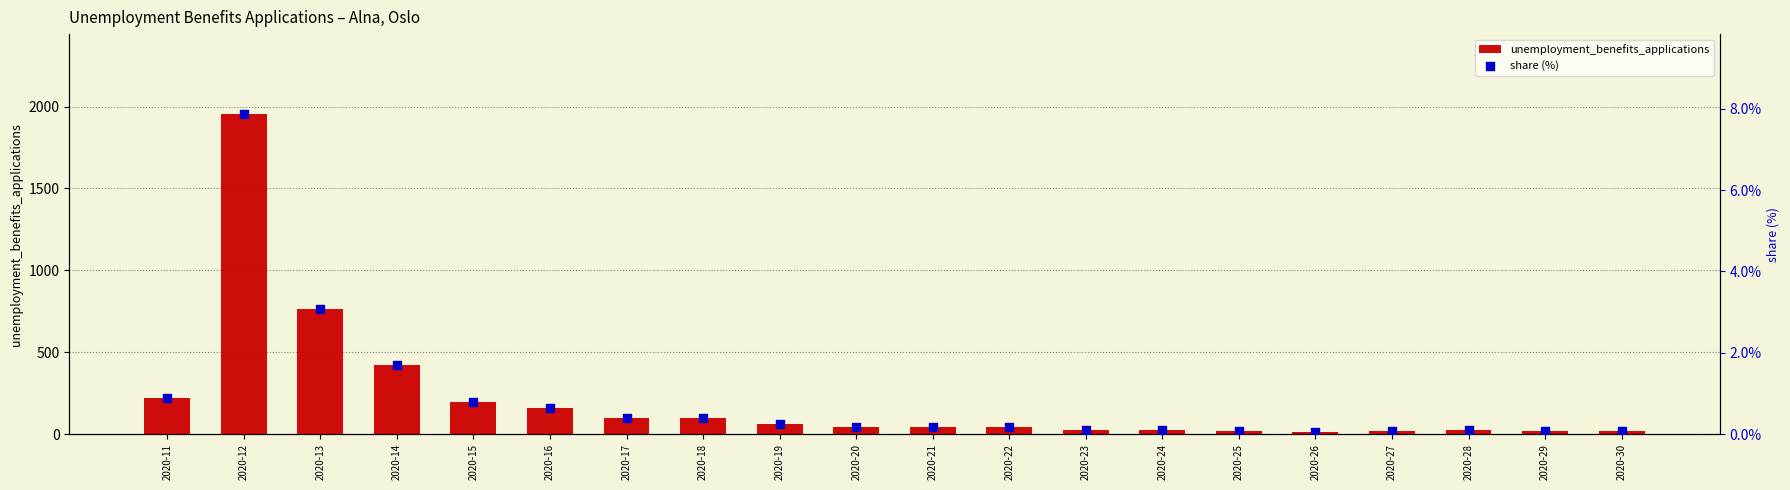

Which series reaches the maximum Y coordinate?

unemployment_benefits_applications